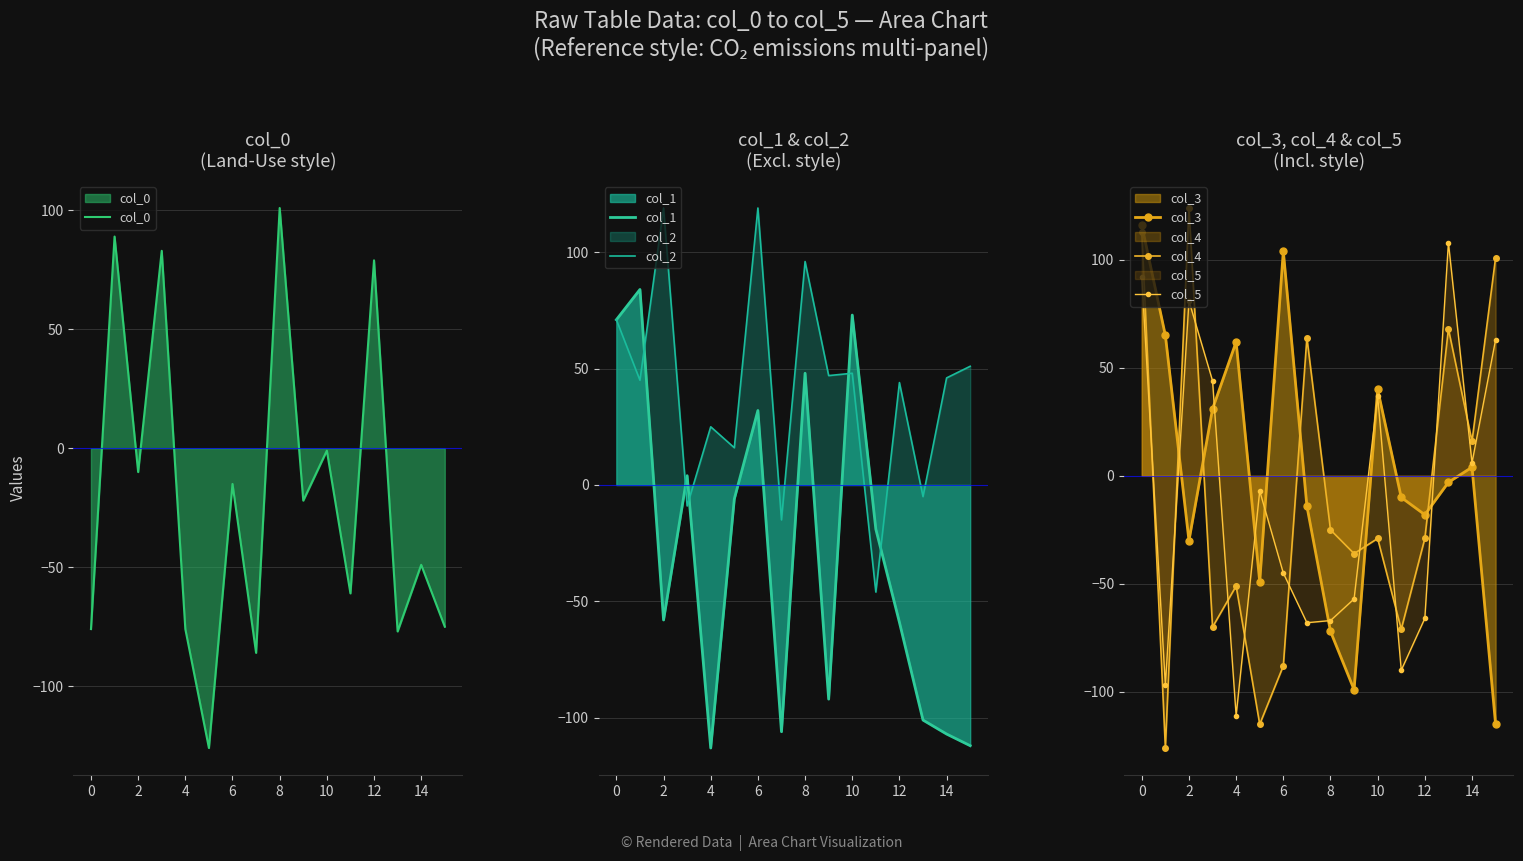

The col_0 series shows -15 at 14. True or false?

False